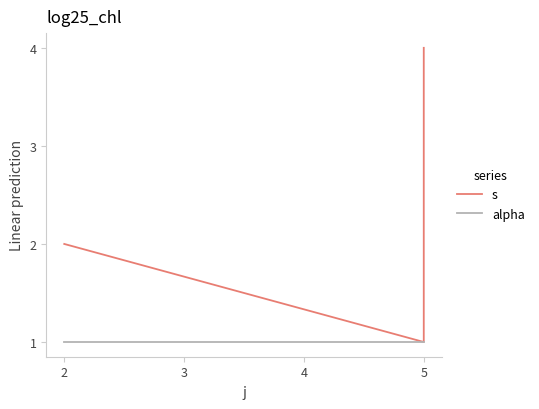

What is the difference between the highest and lowest values at 2?

1